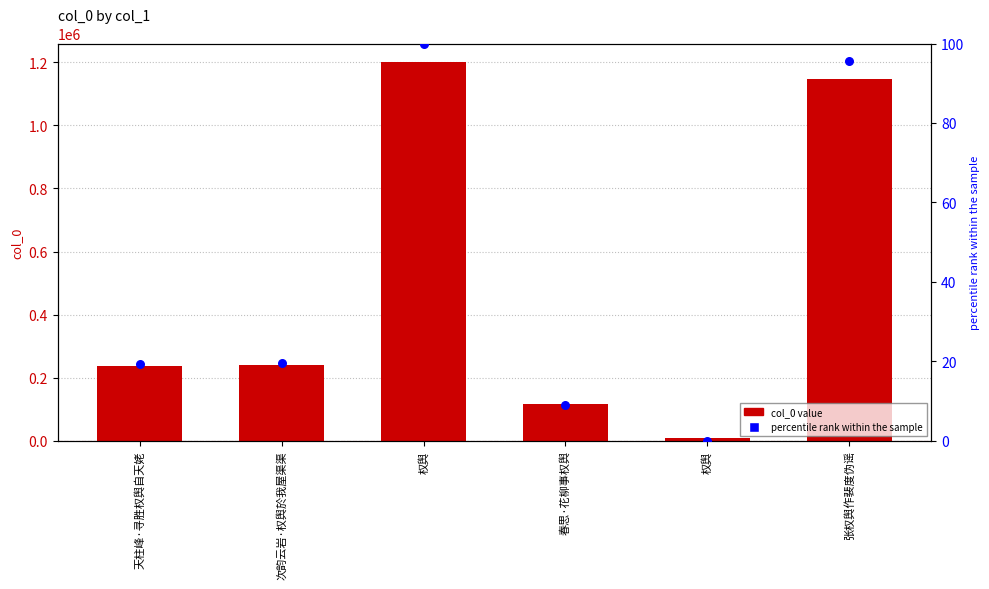

At which category is the sum across all series the highest?

权舆